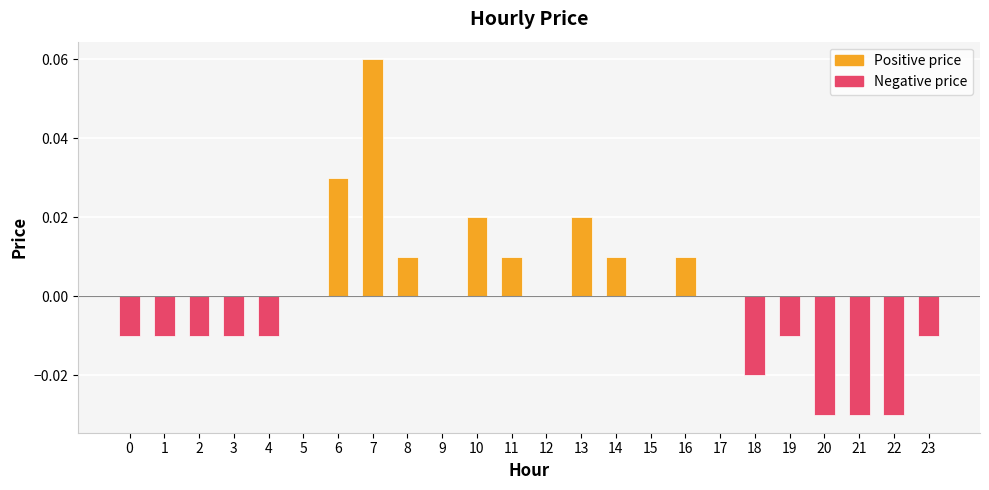

Count the values in the range 0 to 1.

13